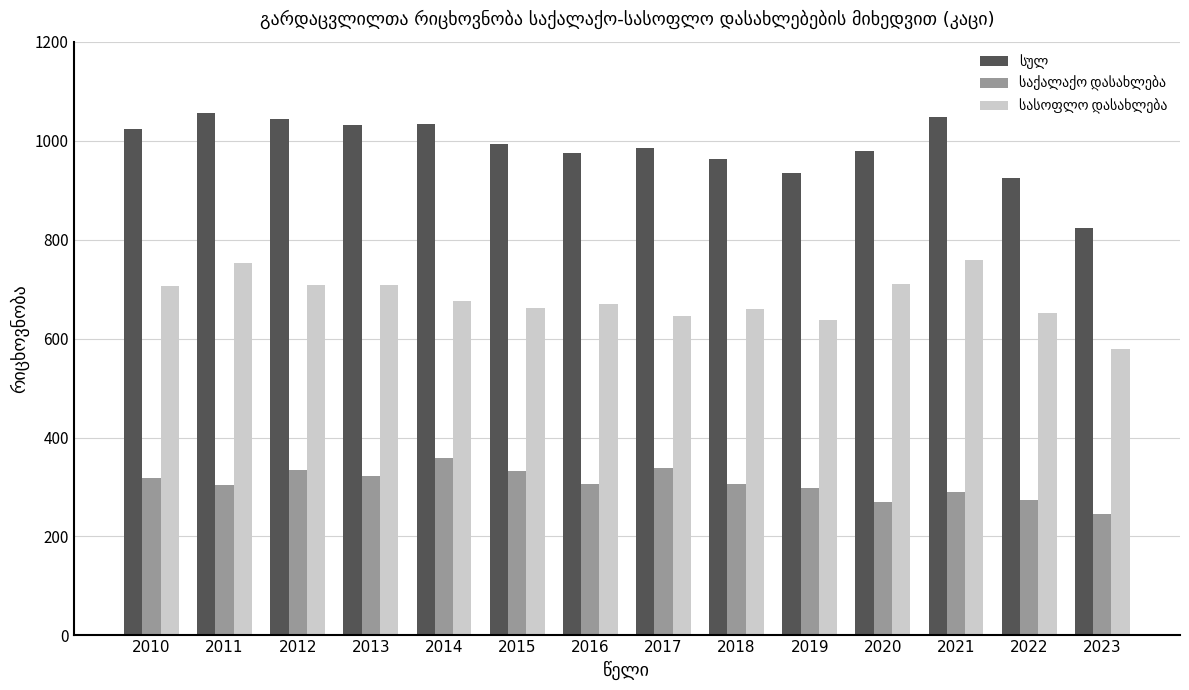

What is the smallest value displayed?

245